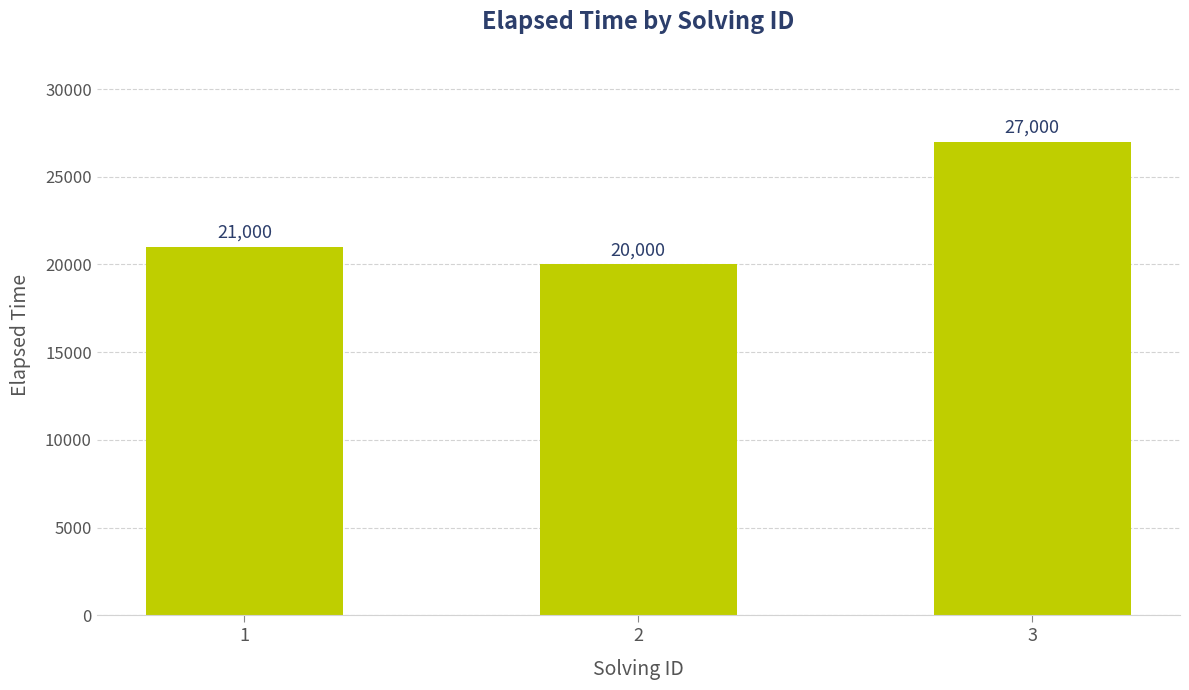

The value at 3 is 27000. True or false?

True